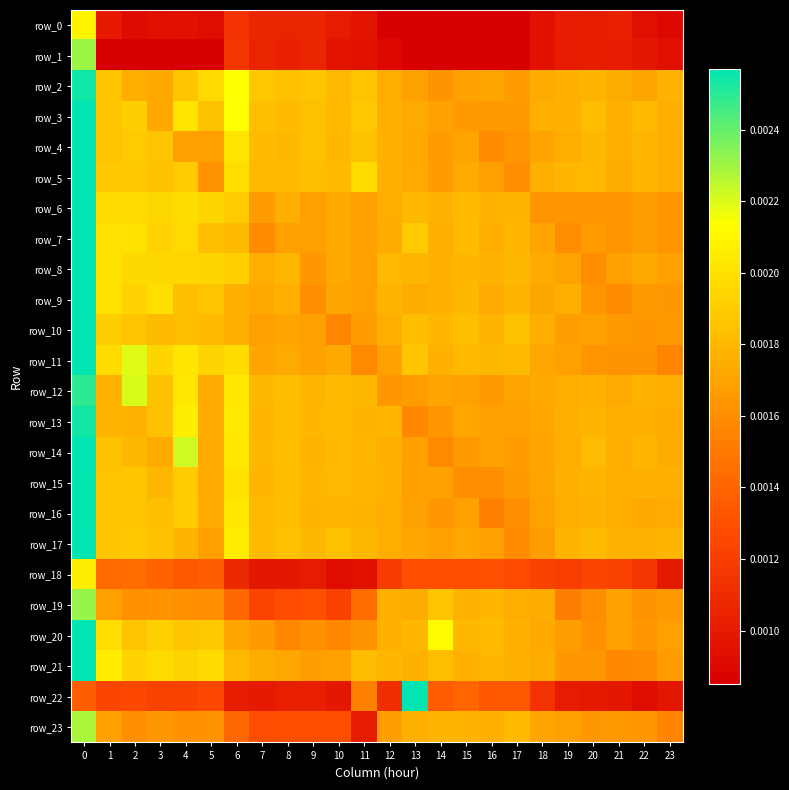

Rank the series at 22 from lowest to highest value.

row_22, row_0, row_1, row_18, row_21, row_19, row_11, row_23, row_10, row_20, row_9, row_6, row_7, row_2, row_8, row_16, row_15, row_13, row_12, row_17, row_14, row_4, row_5, row_3